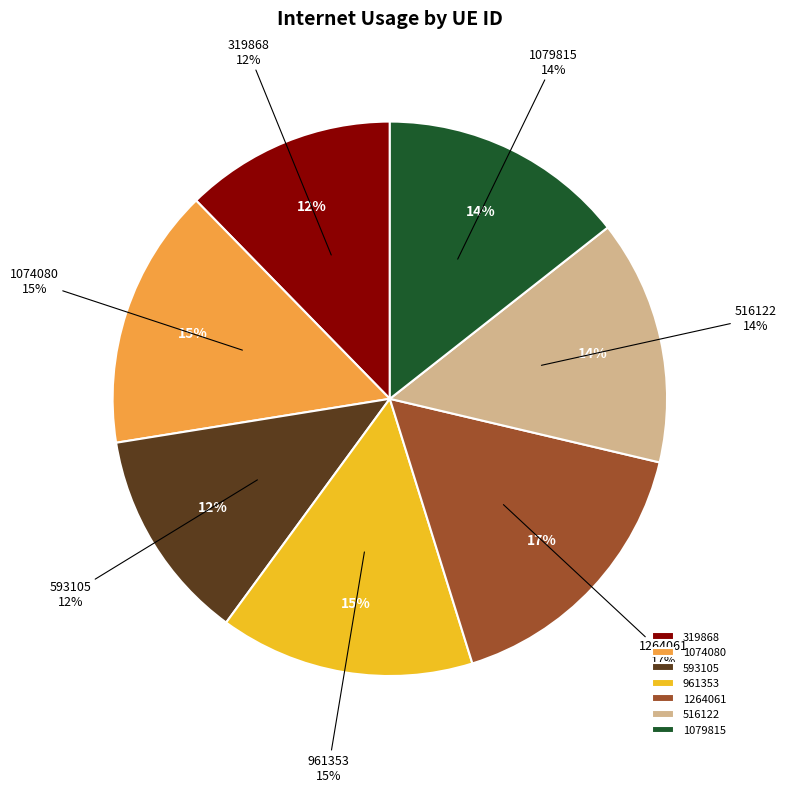

Is the sum of 1079815 and 1264061 greater than half?

No